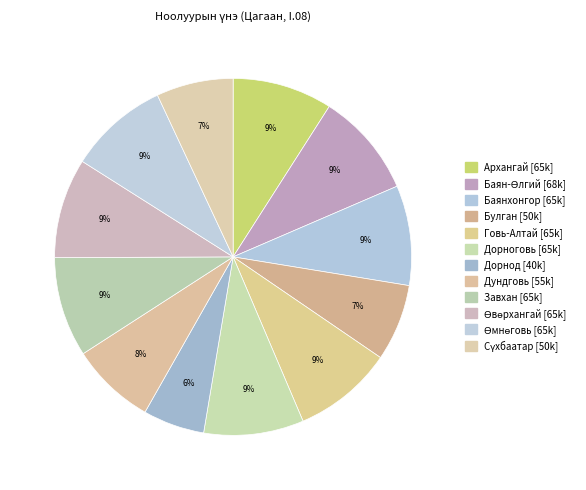

Rank the categories by value from highest to lowest.

Баян-Өлгий, Архангай, Баянхонгор, Говь-Алтай, Дорноговь, Завхан, Өвөрхангай, Өмнөговь, Дундговь, Булган, Сүхбаатар, Дорнод